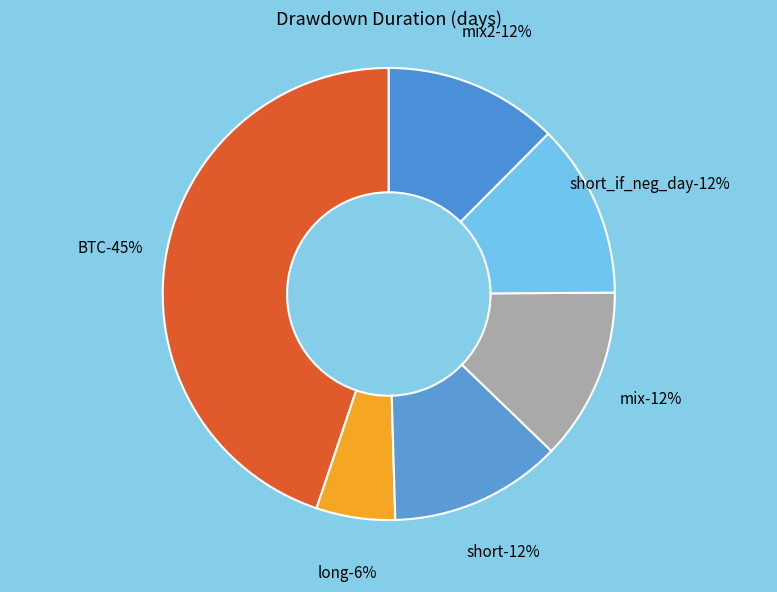

What is the smallest slice in the pie chart?

long